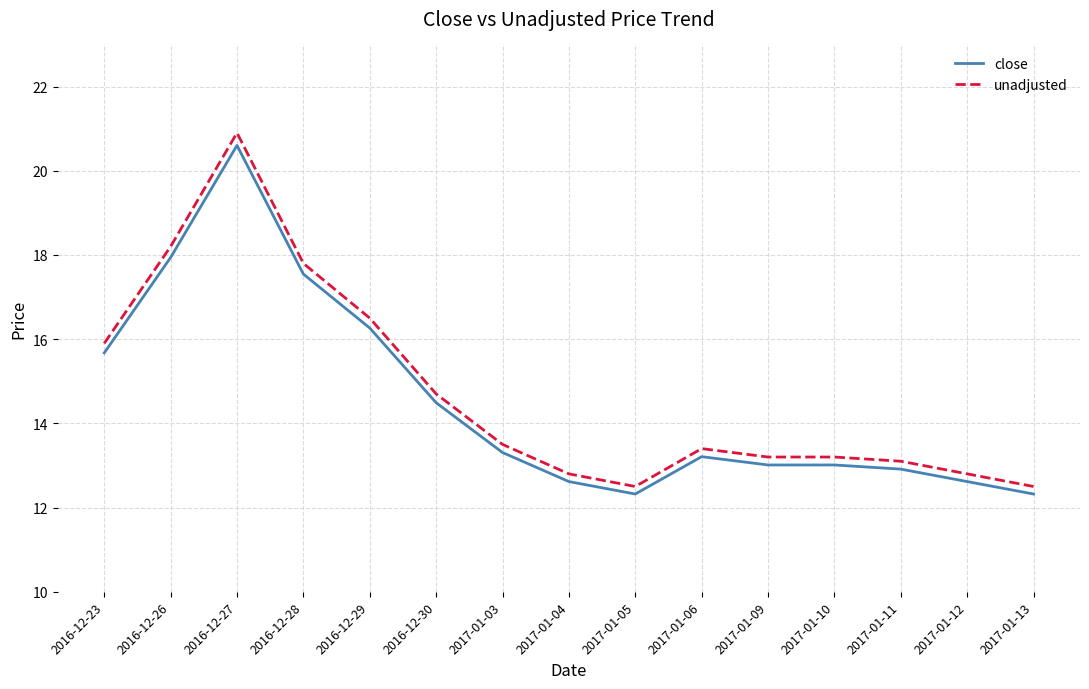

At which category does unadjusted reach its first local peak?

2016-12-27